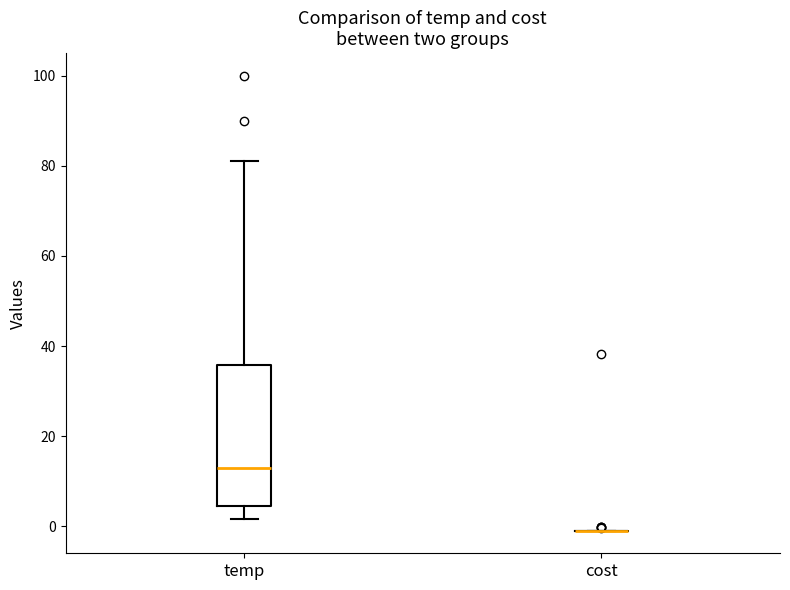

Reading left to right, transcribe this box plot: for each box, give where its median line is, the range the box spans, and where its two whiskers end, as read against the y-axis. The values are not printed on the chart, so give them approximately, as read against the axis.

temp: median 12, box 4 to 36, whiskers 2 to 82
cost: box collapsed to a line at 0, whiskers 0 to 0